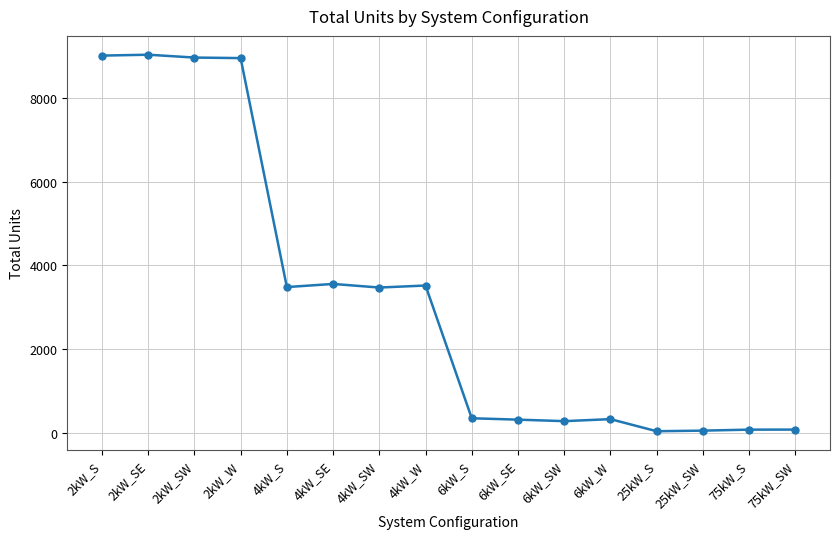

True or false: there are more than 1 points higher than both neighbors.

True